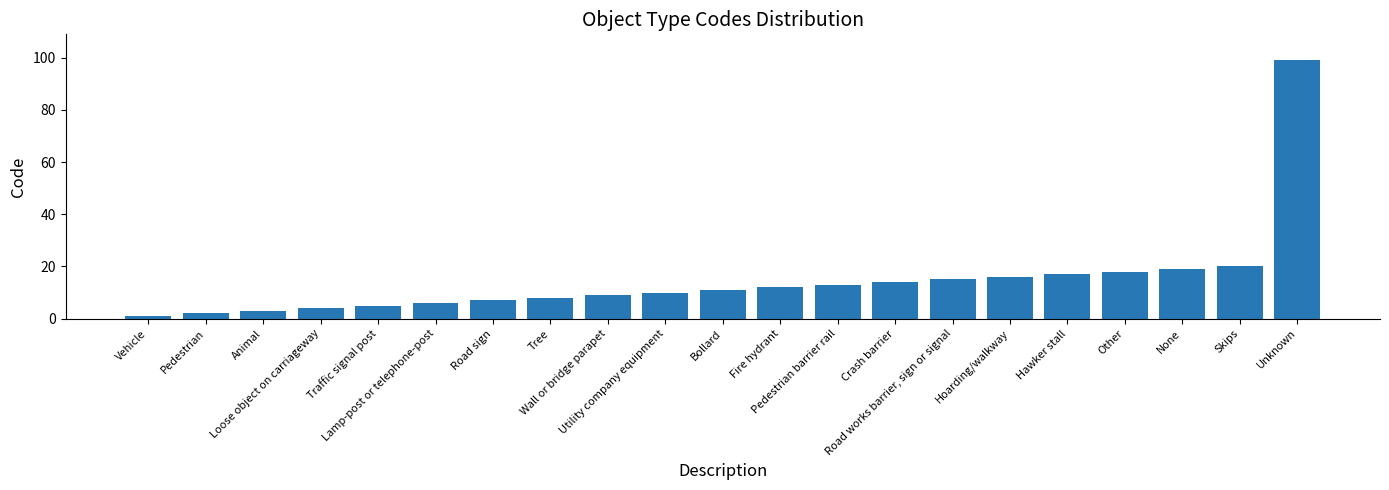

Reading right to left, transcribe all the data shown in this chart.

Unknown=99	Skips=20	None=19	Other=18	Hawker stall=17	Hoarding/walkway=16	Road works barrier, sign or signal=15	Crash barrier=14	Pedestrian barrier rail=13	Fire hydrant=12	Bollard=11	Utility company equipment=10	Wall or bridge parapet=9	Tree=8	Road sign=7	Lamp-post or telephone-post=6	Traffic signal post=5	Loose object on carriageway=4	Animal=3	Pedestrian=2	Vehicle=1